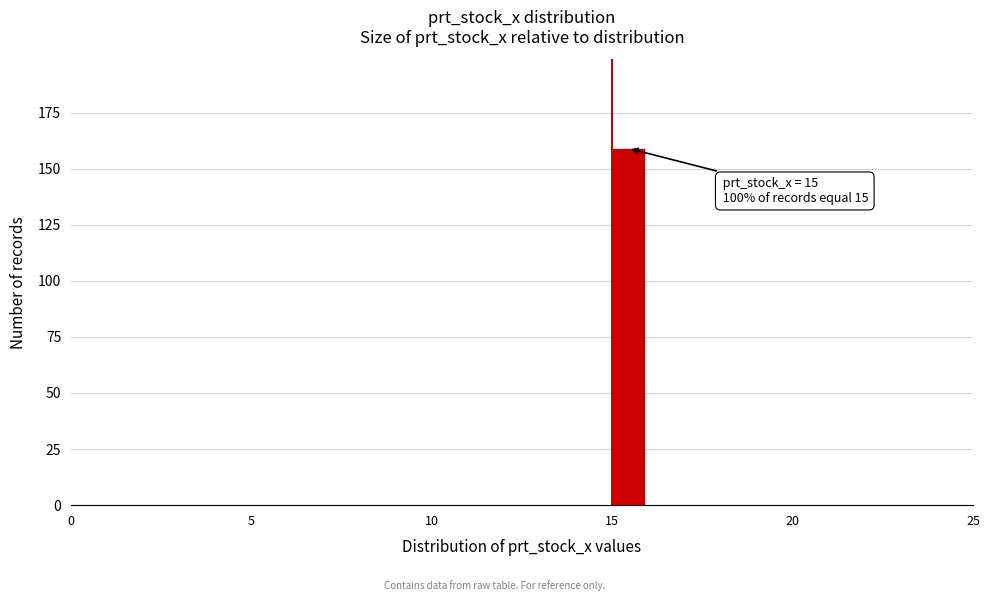

Read against the x-axis, roughly where is the centre of the tallest bar?

15.5